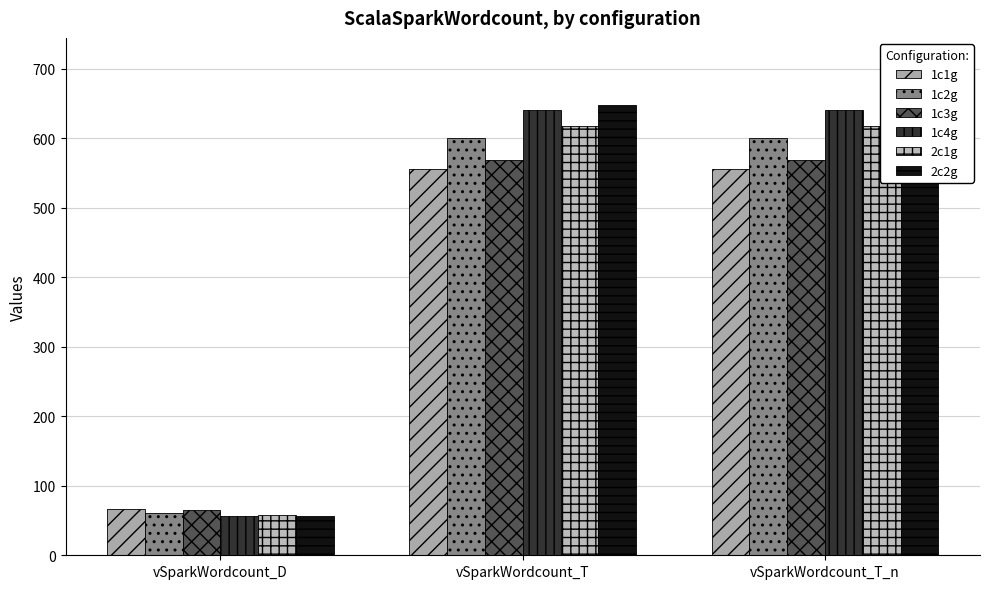

Does the chart contain any negative values?

No